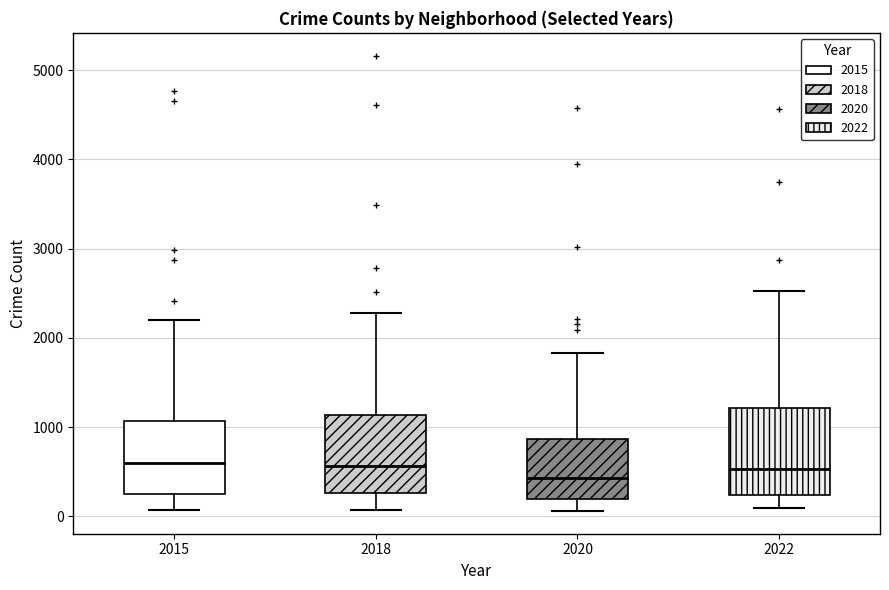

Which box is the tallest, from its lower edge to its upper edge?

2022